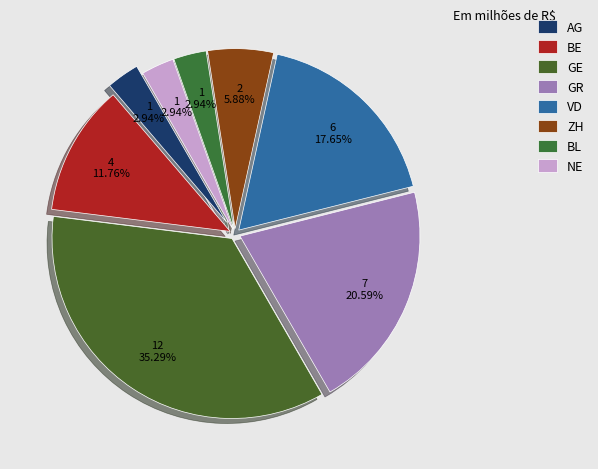

How many segments does this pie chart have?

8